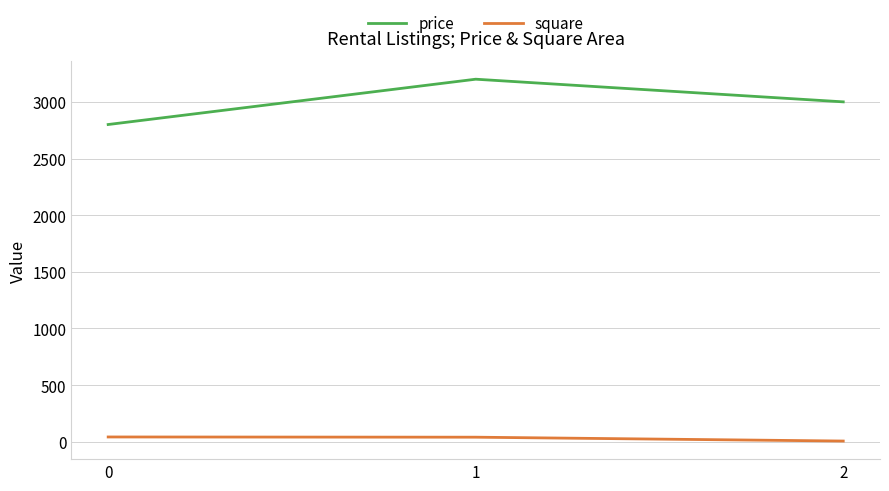

How many lines are shown in the chart?

2